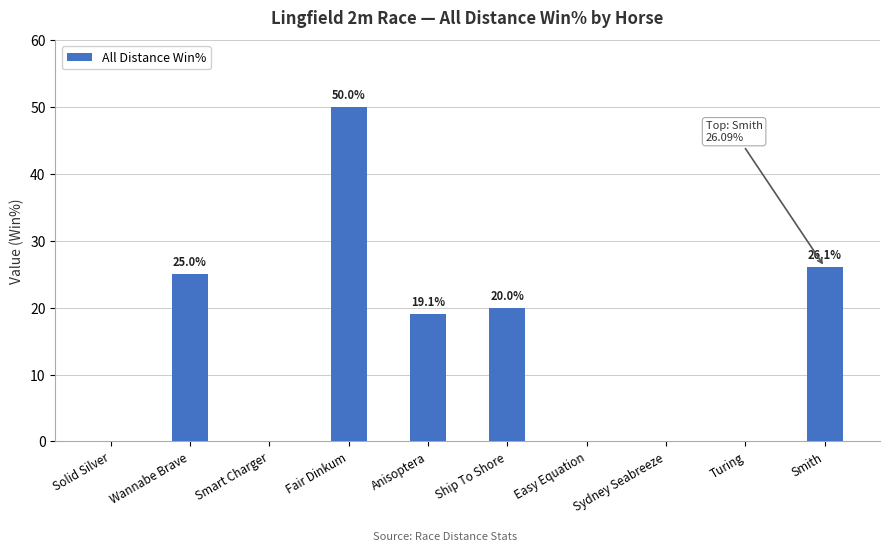

Reading left to right, transcribe all the data shown in this chart.

Solid Silver=0.0	Wannabe Brave=25.0	Smart Charger=0.0	Fair Dinkum=50.0	Anisoptera=19.1	Ship To Shore=20.0	Easy Equation=0.0	Sydney Seabreeze=0.0	Turing=0.0	Smith=26.1